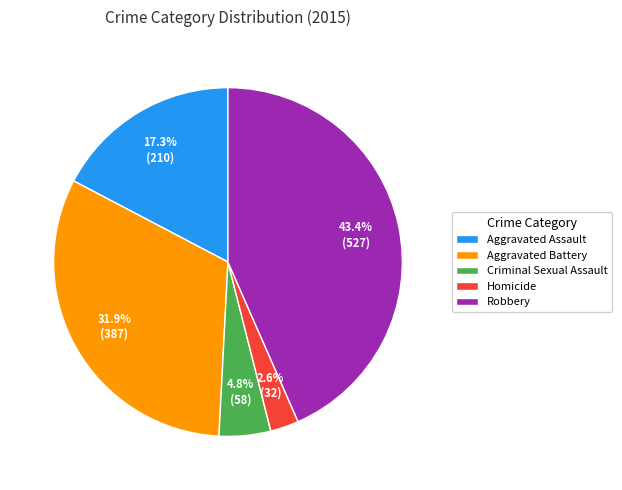

What is the smallest slice in the pie chart?

Homicide